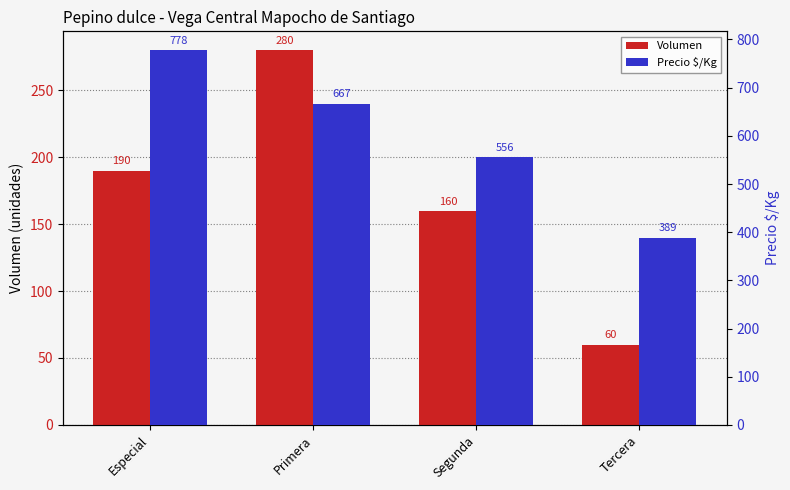

Reading left to right, extract all data points from this chart.

Volumen: Especial=190	Primera=280	Segunda=160	Tercera=60
Precio $/Kg: Especial=778	Primera=667	Segunda=556	Tercera=389